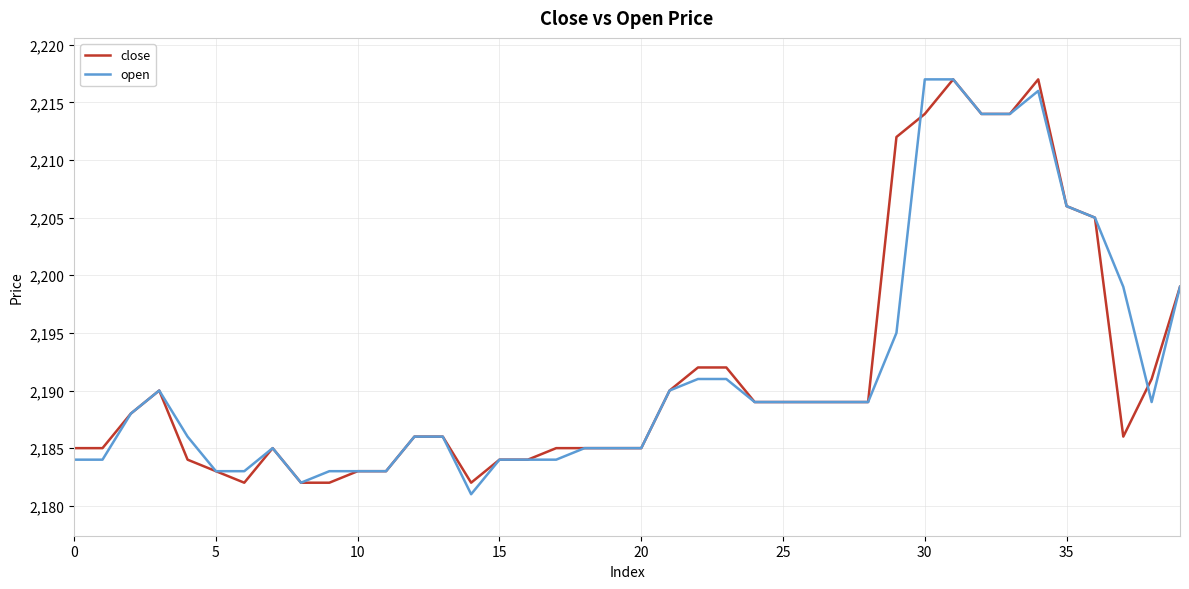

What is the minimum value for close?

2182